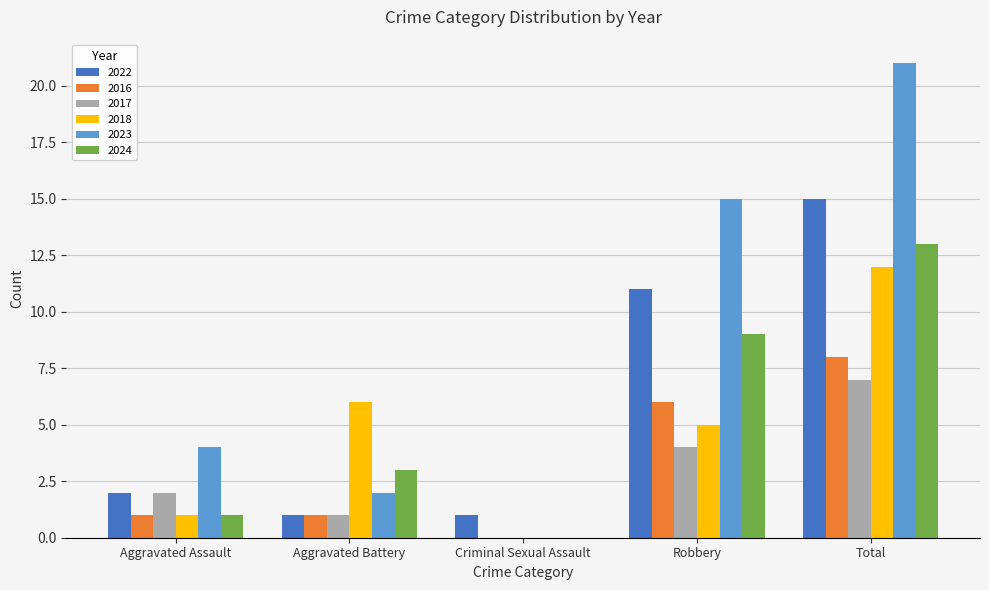

The value of 2016 at Total is 8. True or false?

True